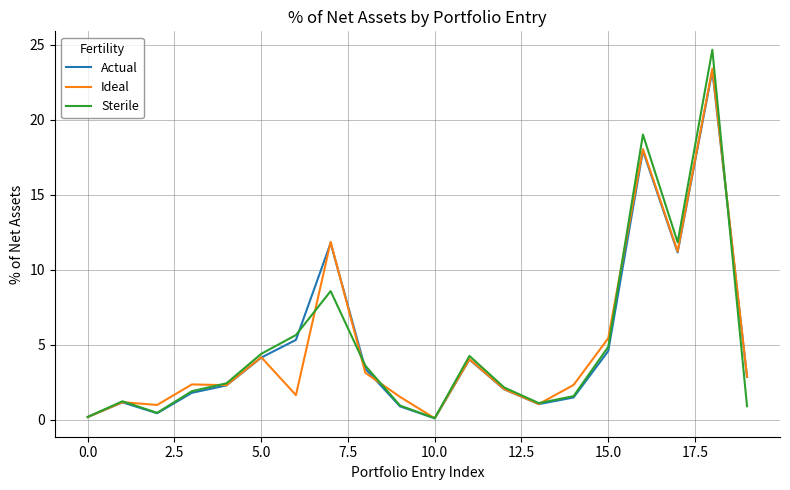

At how many categories does at least one series exceed 0?

20